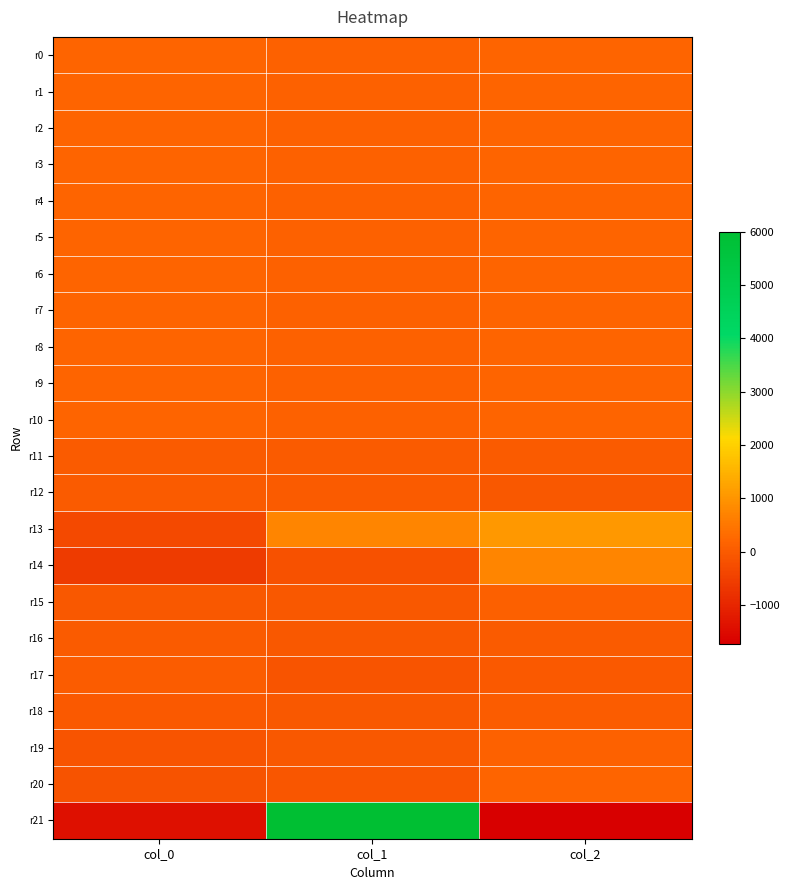

At which category is the sum across all series the highest?

col_1